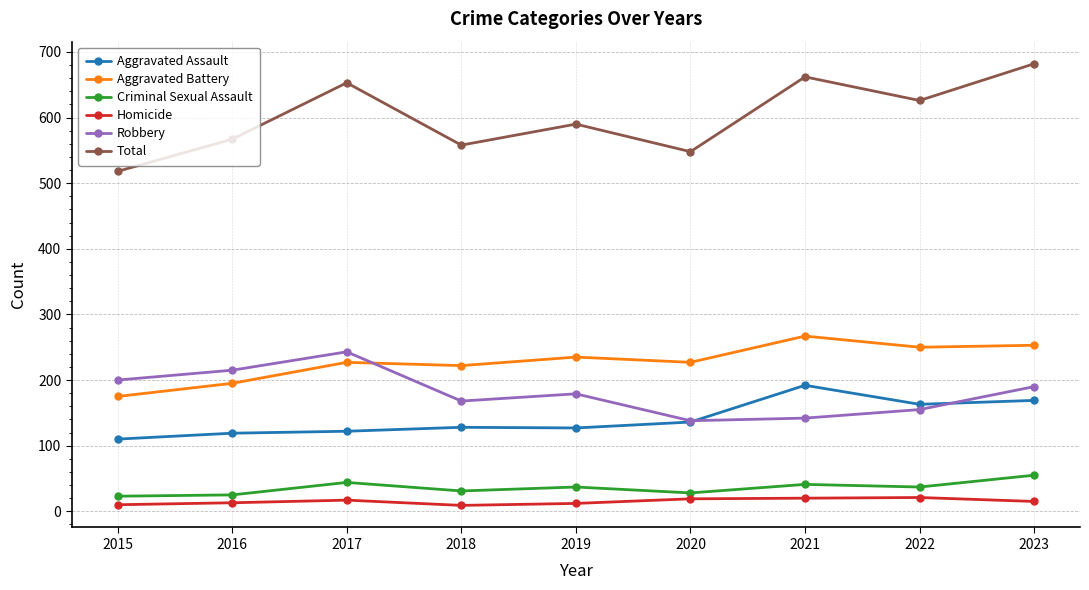

How many values in the Homicide series are below 15?

4